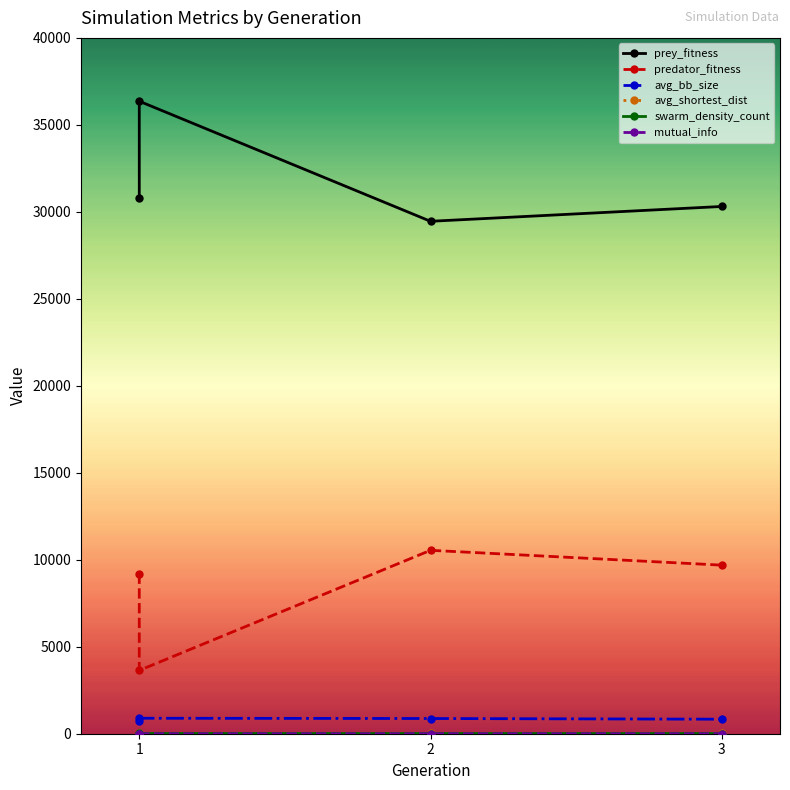

Between 1 and 2, which series saw the biggest shift?

prey_fitness